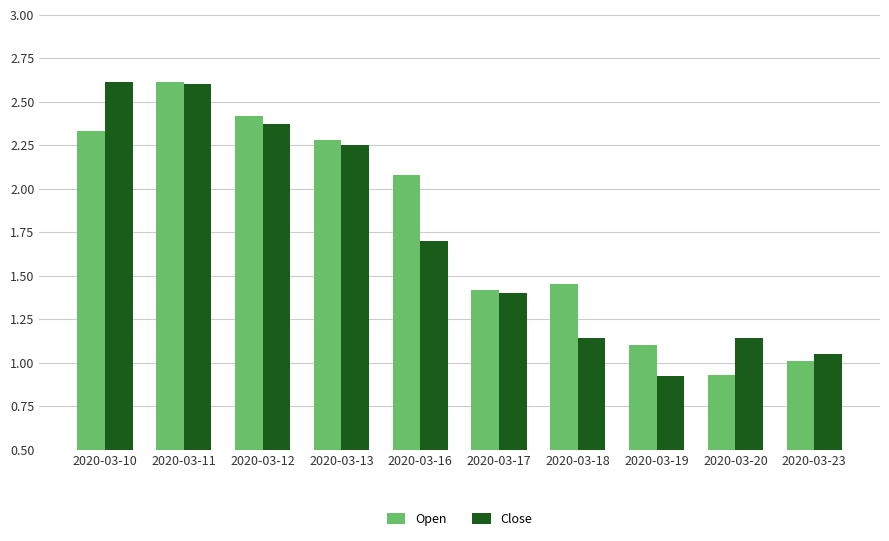

Which category has the lowest value in the Open series?

2020-03-20